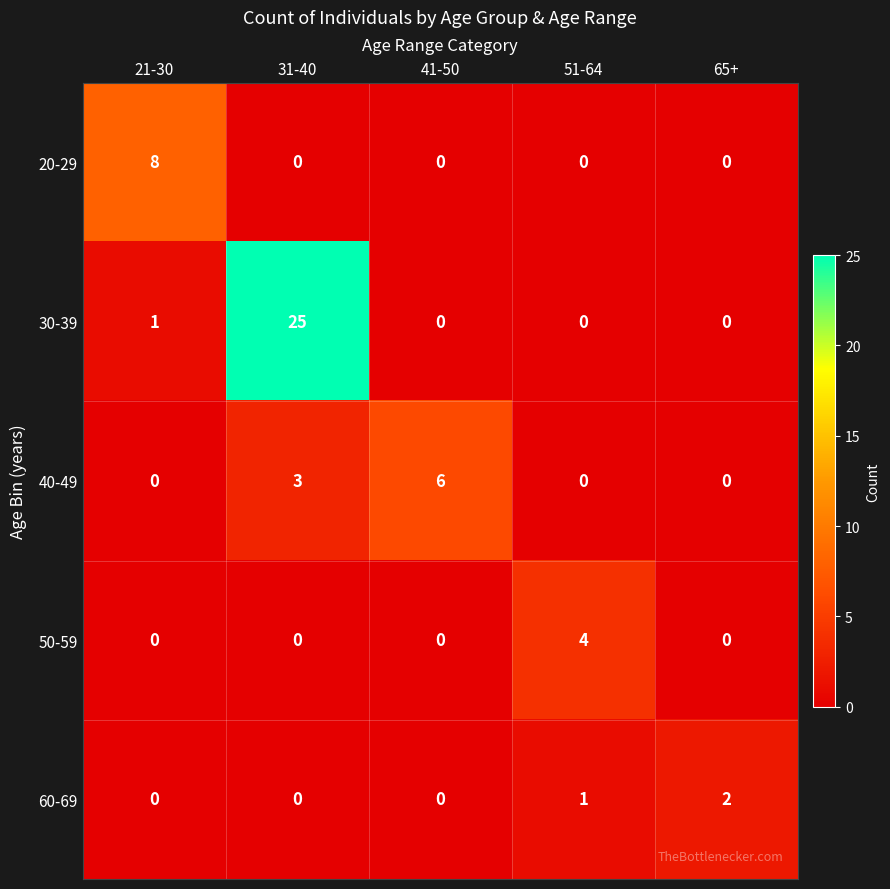

Reading right to left, what are all the values shown in this chart?

20-29: 0	0	0	0	8
30-39: 0	0	0	25	1
40-49: 0	0	6	3	0
50-59: 0	4	0	0	0
60-69: 2	1	0	0	0